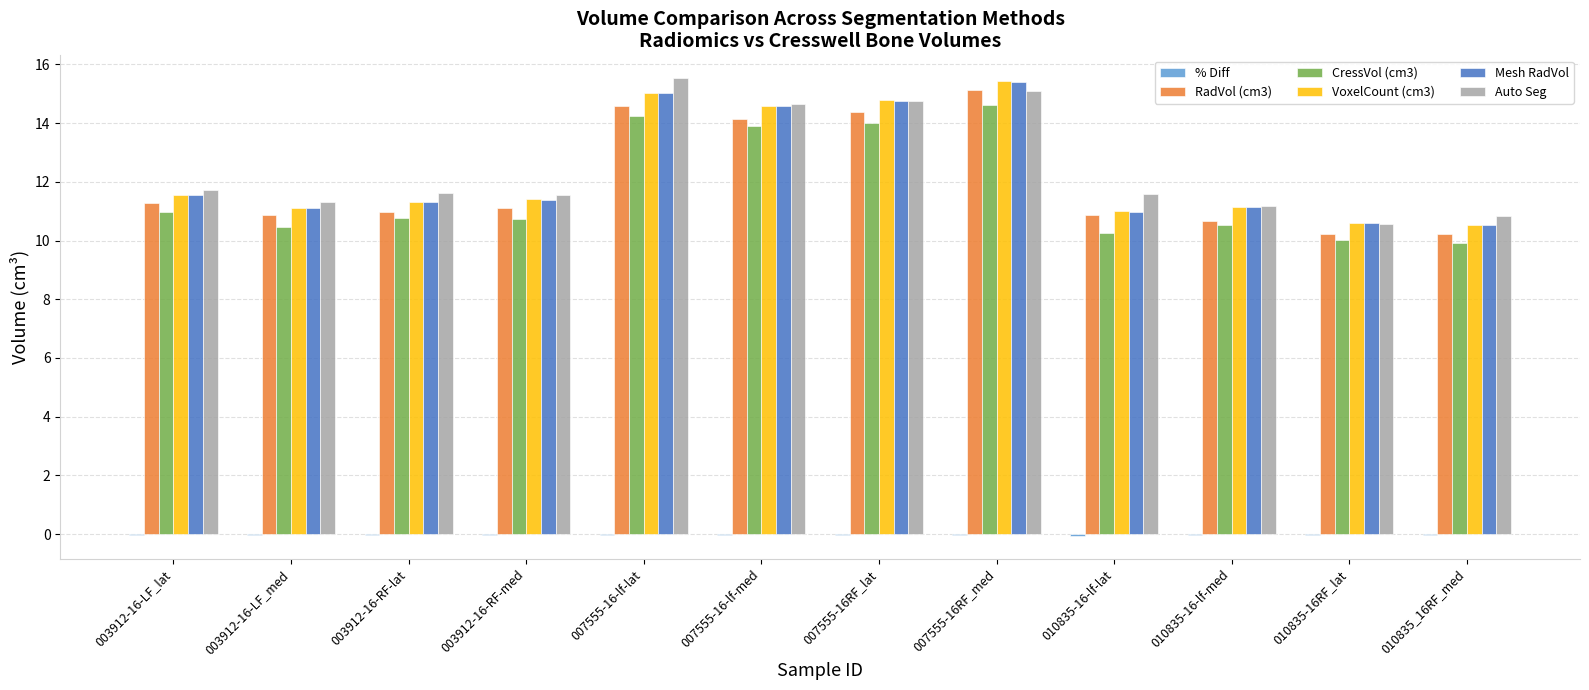

What is the maximum value shown in the chart?

15.5